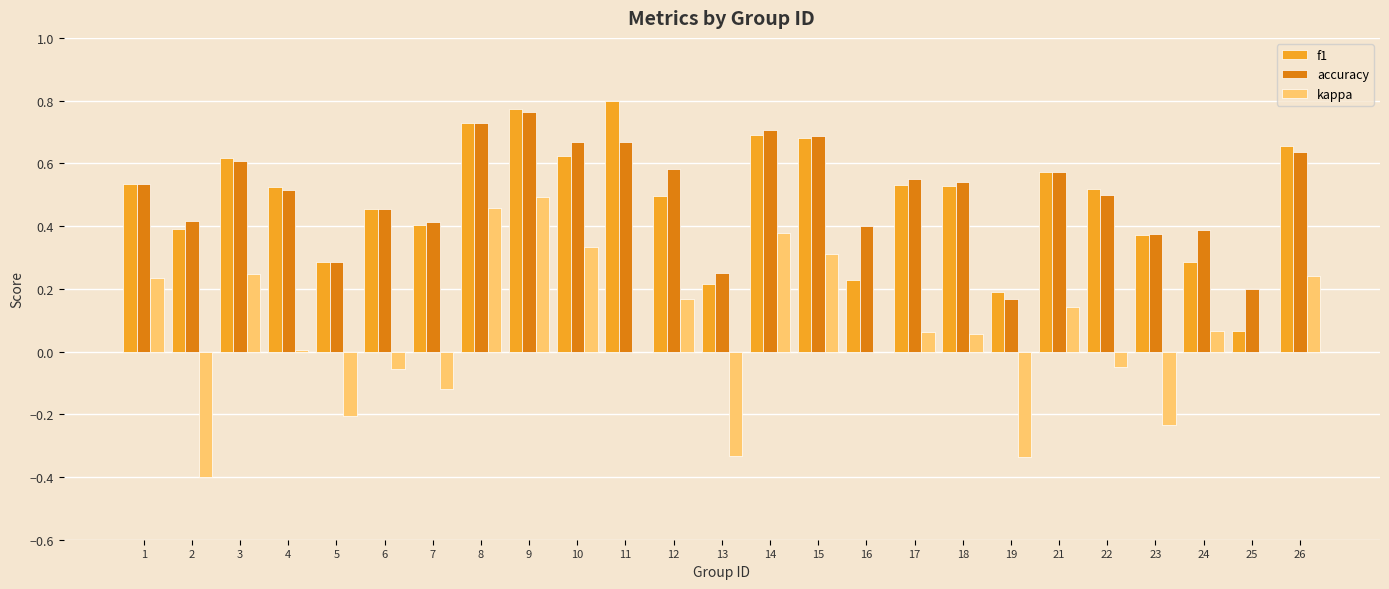

What is the sum of all f1 values?

12.2